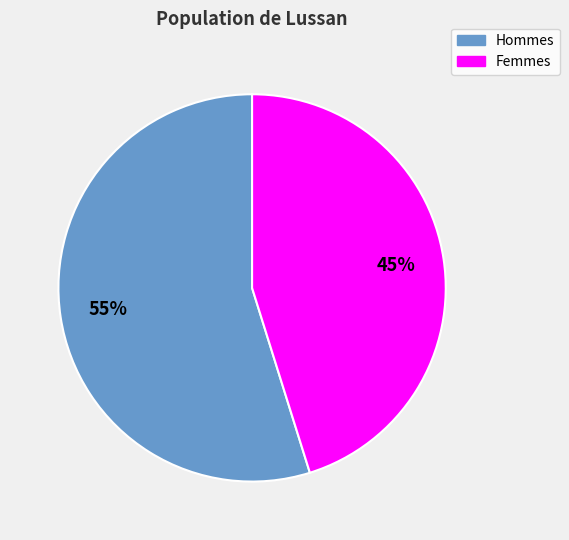

Is there a majority slice in this chart?

Yes